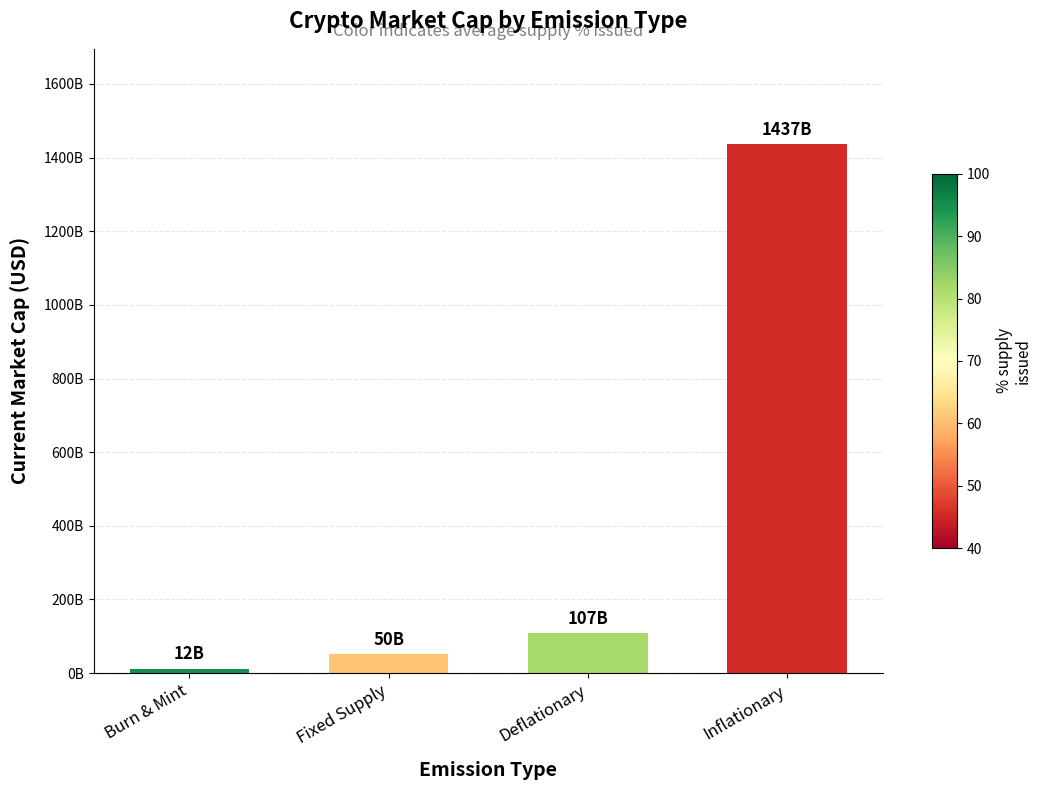

What is the difference between the maximum and second lowest values?

1386425339399